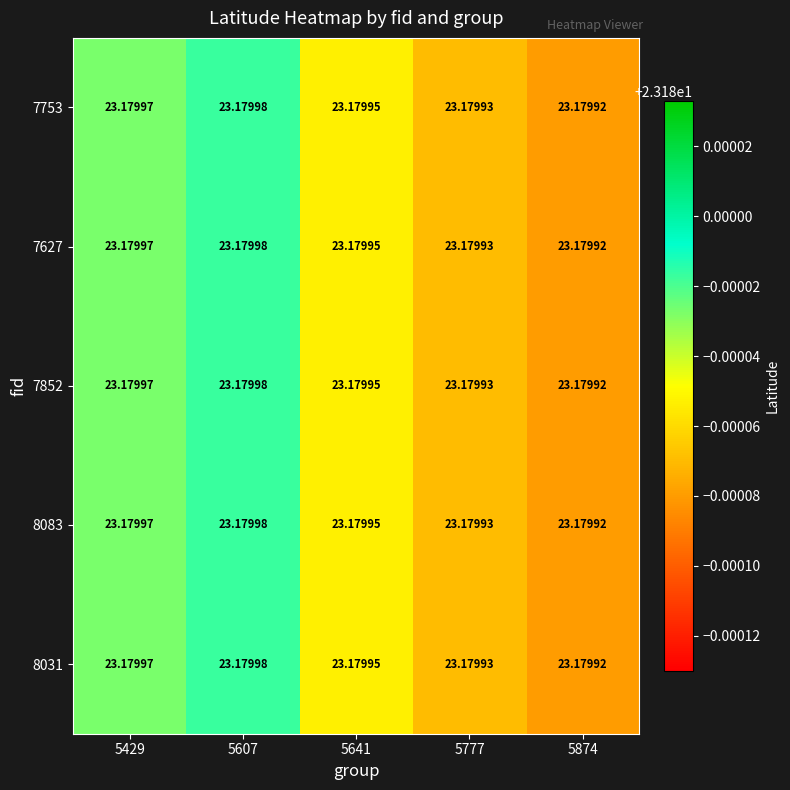

What is the smallest value displayed?

23.2